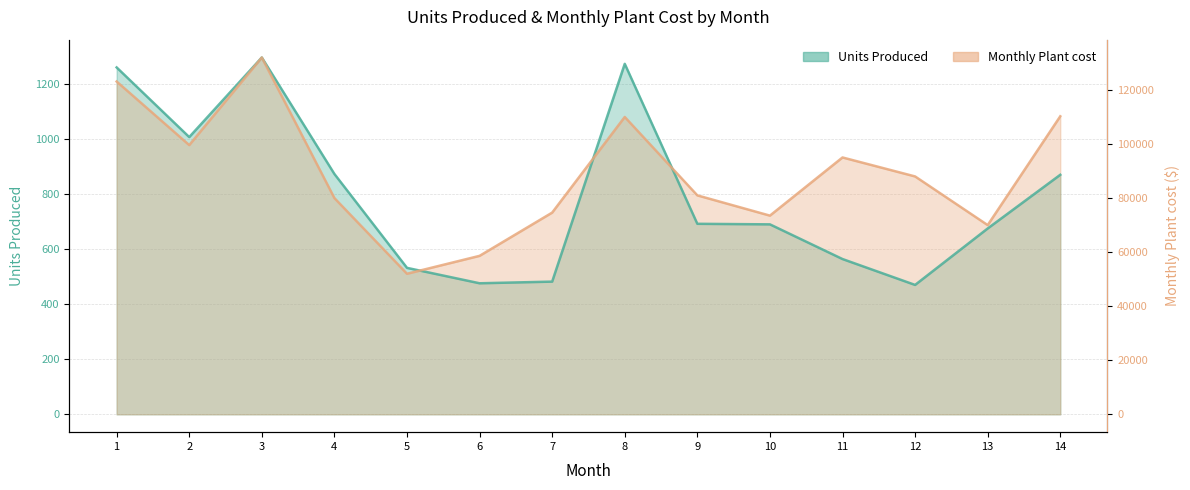

How many distinct data groups are displayed?

2